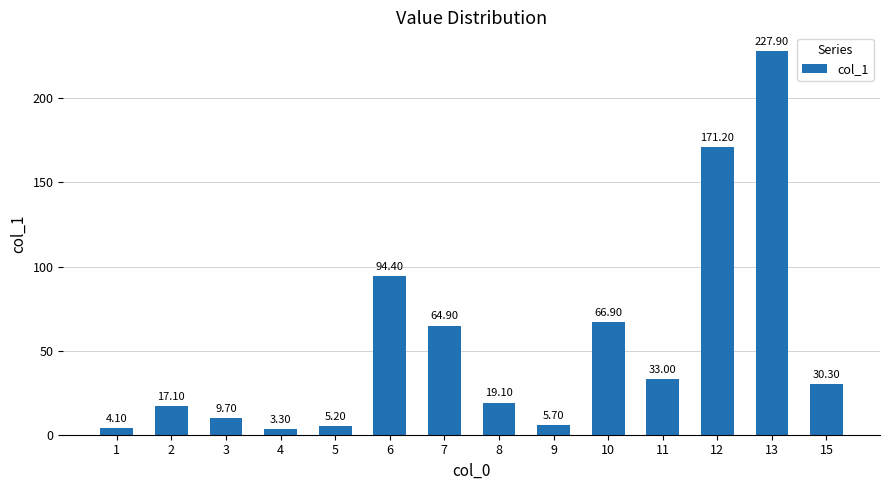

How many data points are less than 30?

7